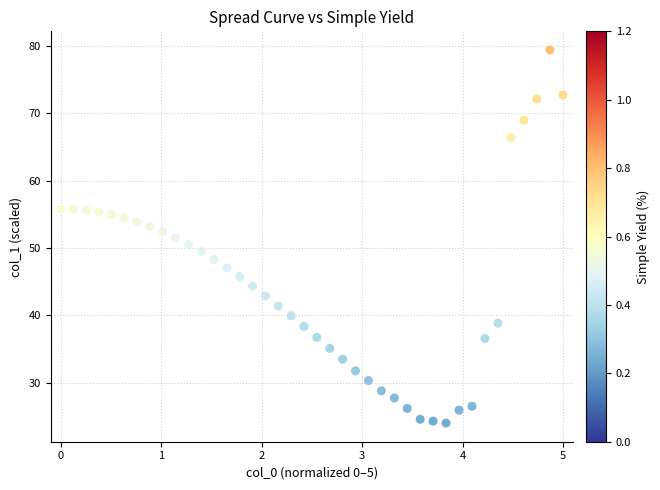

What is the range of X values (max minus min)?

5.0